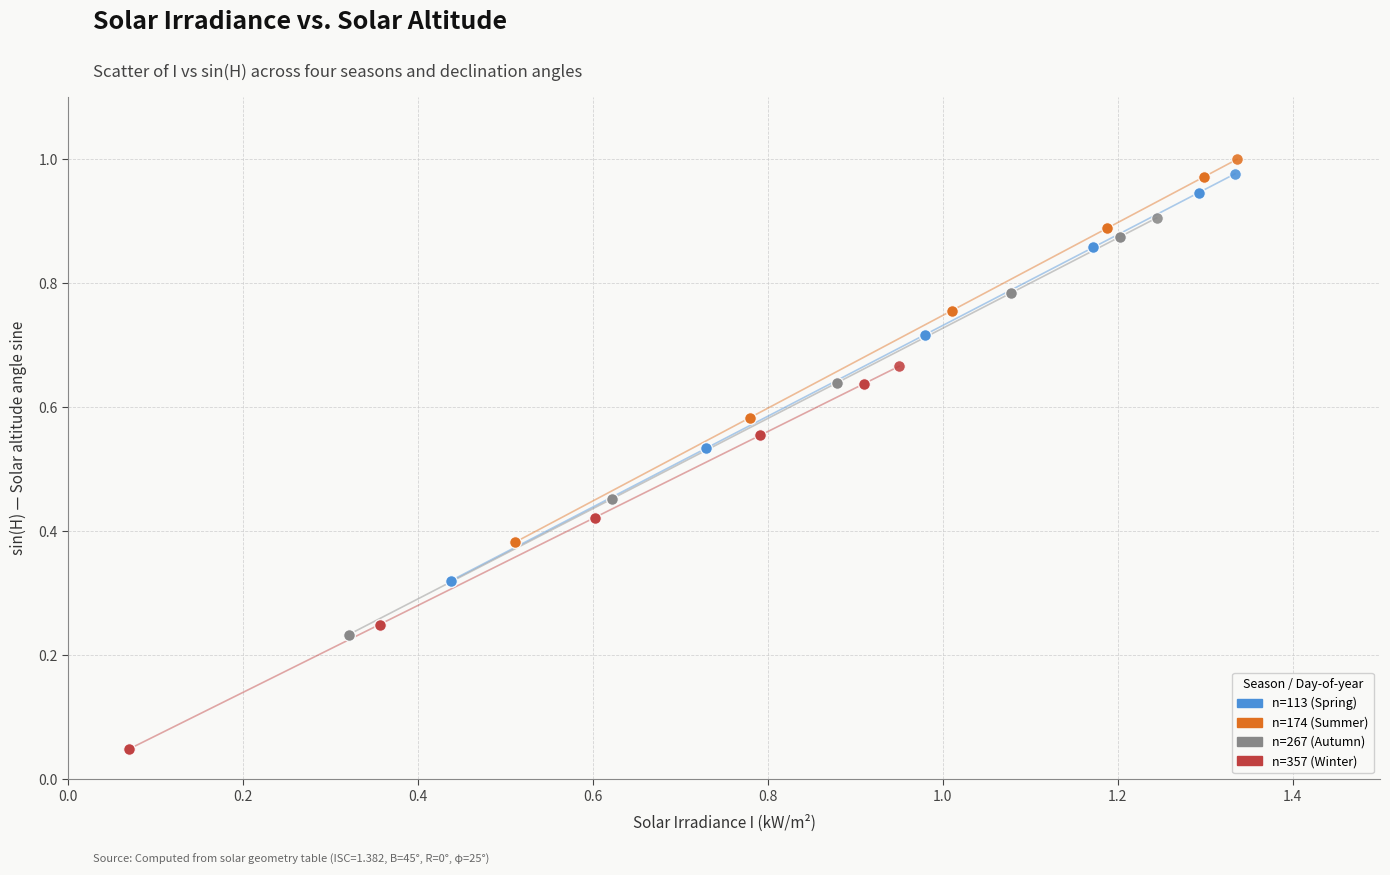

Which series reaches the minimum Y coordinate?

n=357 (Winter)